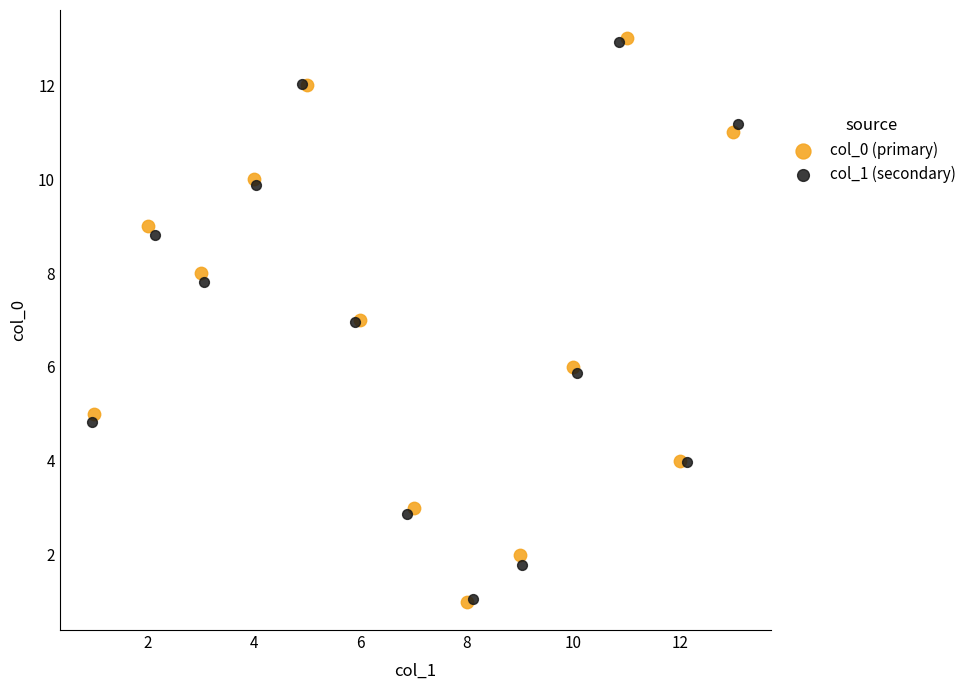

Which series has the widest spread of Y values?

col_0 (primary)